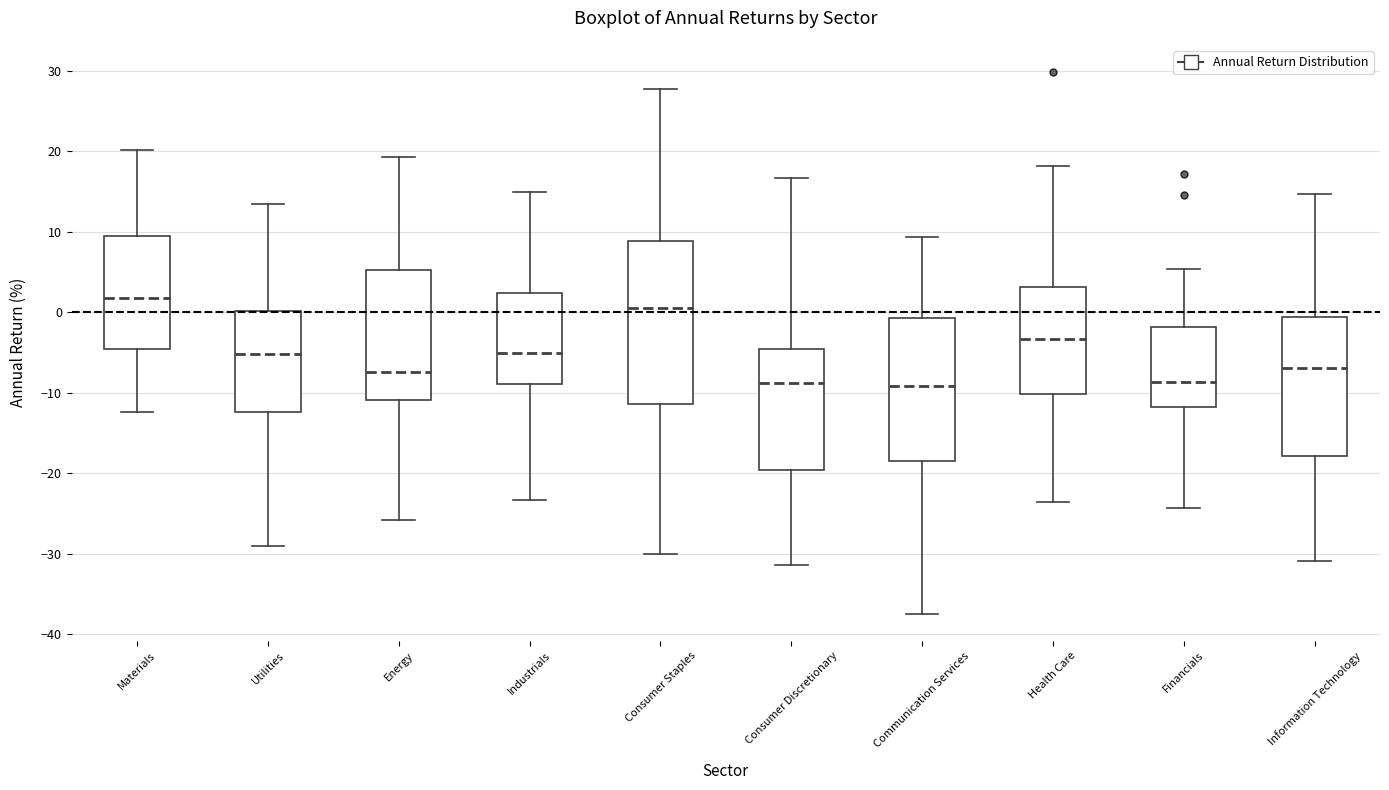

Reading left to right, transcribe this box plot: for each box, give where its median line is, the range the box spans, and where its two whiskers end, as read against the y-axis. The values are not printed on the chart, so give them approximately, as read against the axis.

Materials: median 2, box -5 to 9, whiskers -12 to 20
Utilities: median -5, box -12 to 0, whiskers -29 to 13
Energy: median -7, box -11 to 5, whiskers -26 to 19
Industrials: median -5, box -9 to 2, whiskers -23 to 15
Consumer Staples: median 1, box -11 to 9, whiskers -30 to 28
Consumer Discretionary: median -9, box -20 to -5, whiskers -31 to 17
Communication Services: median -9, box -18 to -1, whiskers -37 to 9
Health Care: median -3, box -10 to 3, whiskers -24 to 18
Financials: median -9, box -12 to -2, whiskers -24 to 5
Information Technology: median -7, box -18 to -1, whiskers -31 to 15